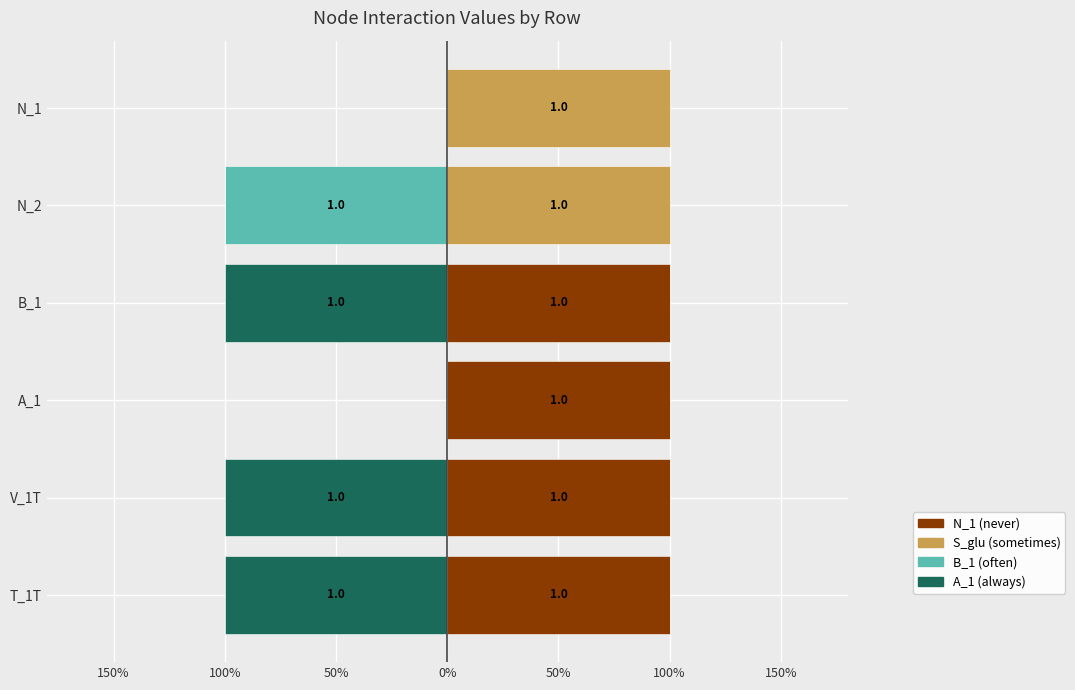

What is the value of the N_1 (never) bar at the 4th from the left?

1